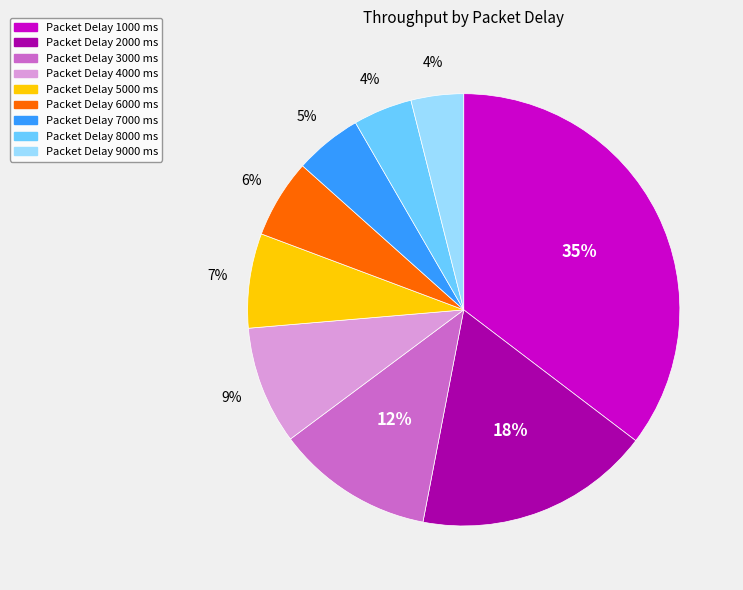

How many segments does this pie chart have?

9